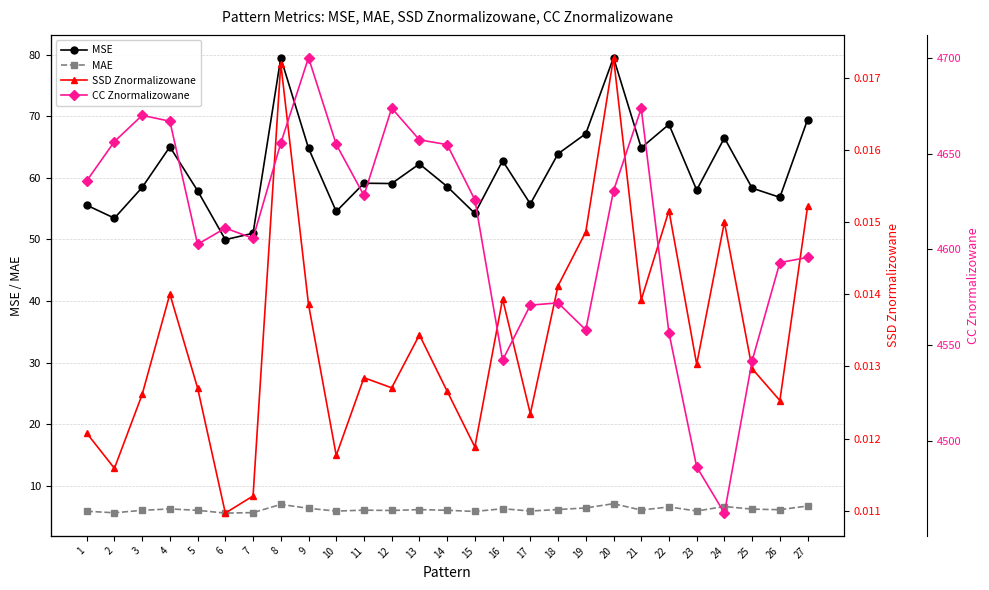

At how many categories does at least one series exceed 4655?

8